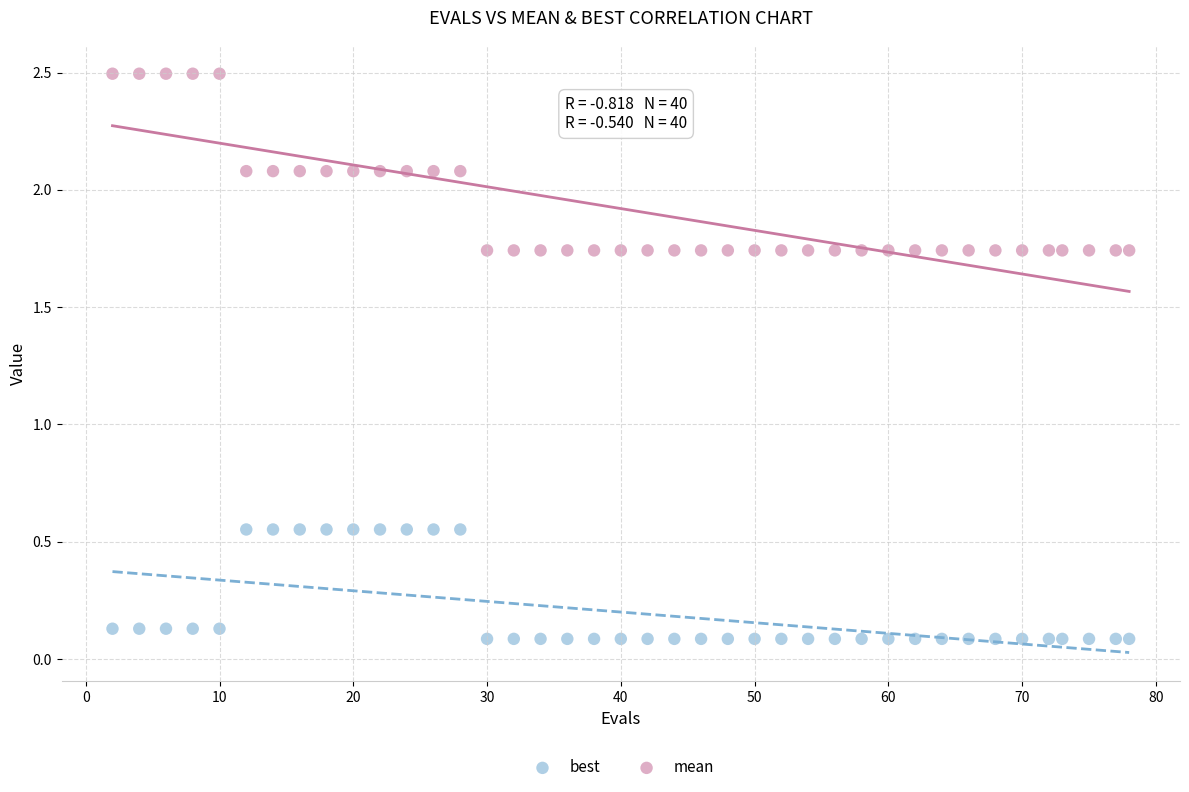

Across all data points, what is the range of Y values (max minus min)?

2.4